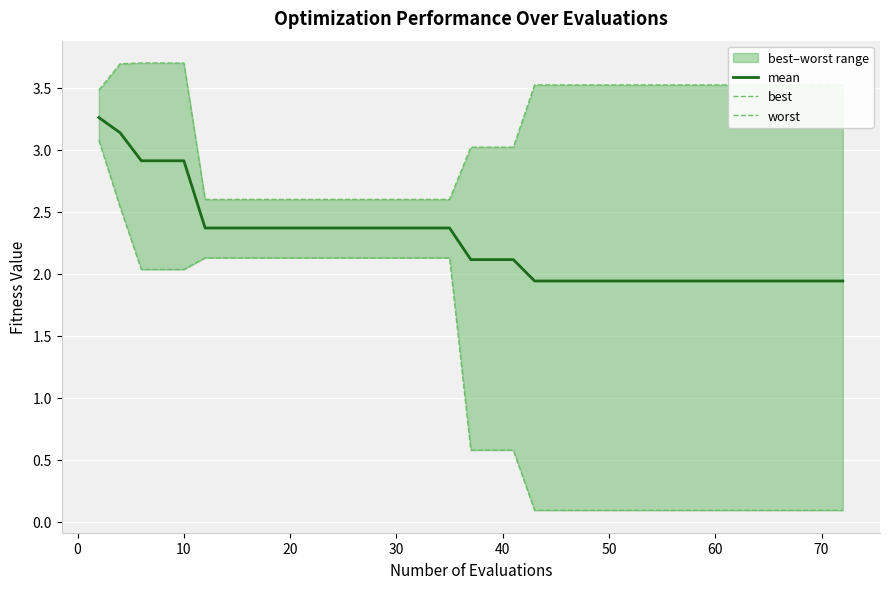

What is the maximum value shown in the chart?

3.7